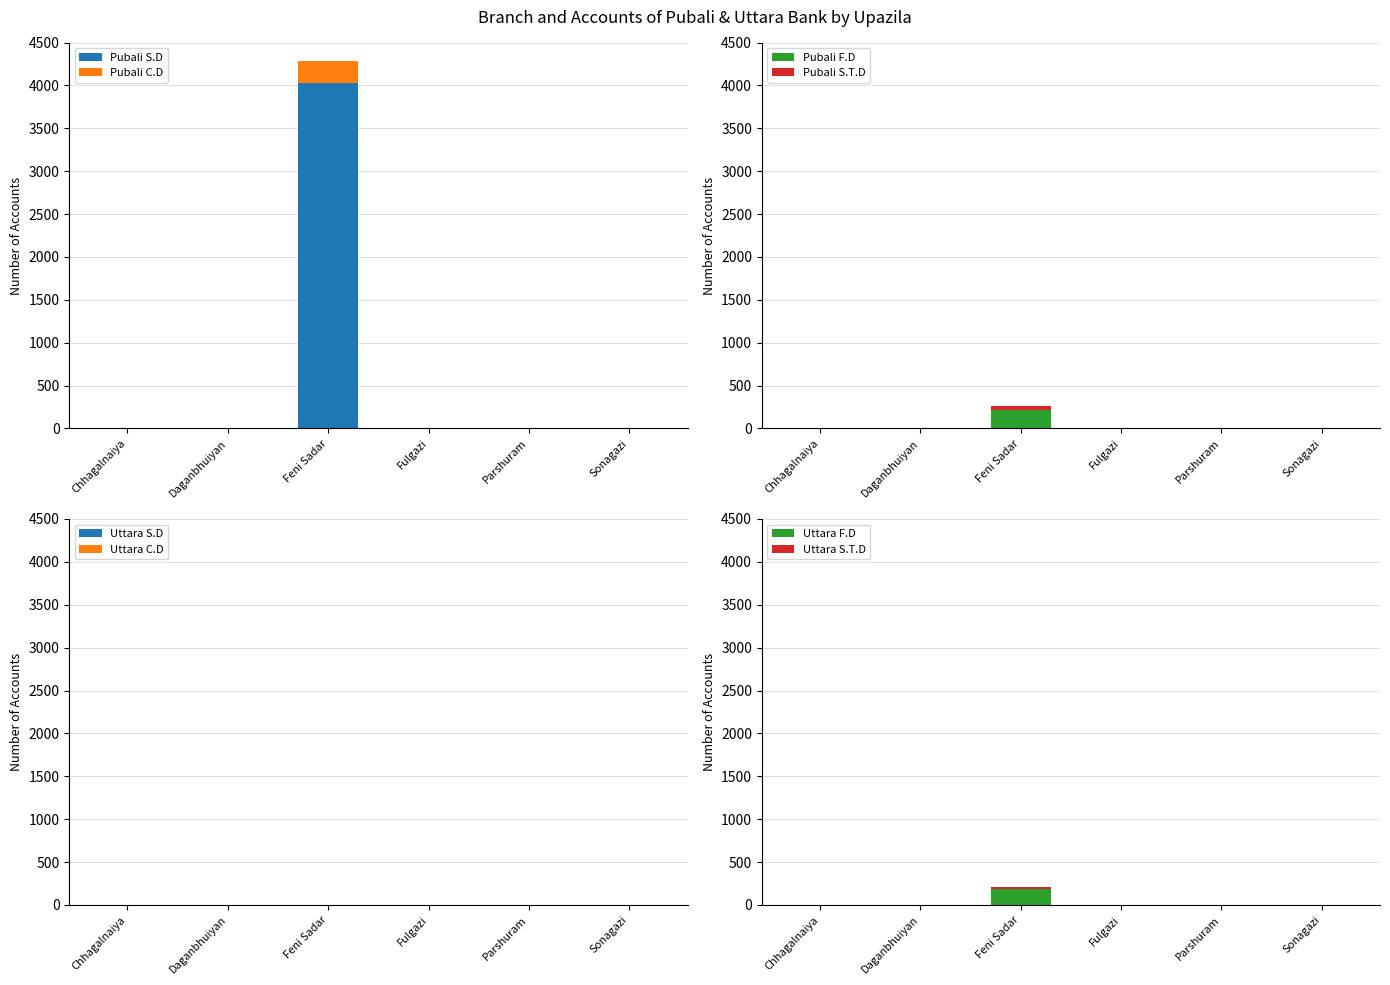

The value of Pubali F.D at Chhagalnaiya is 0. True or false?

True